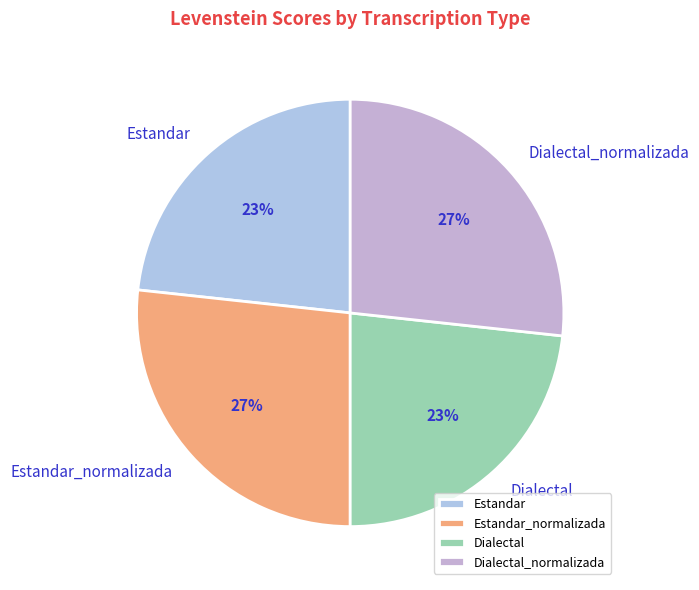

Does any single category account for the majority?

No